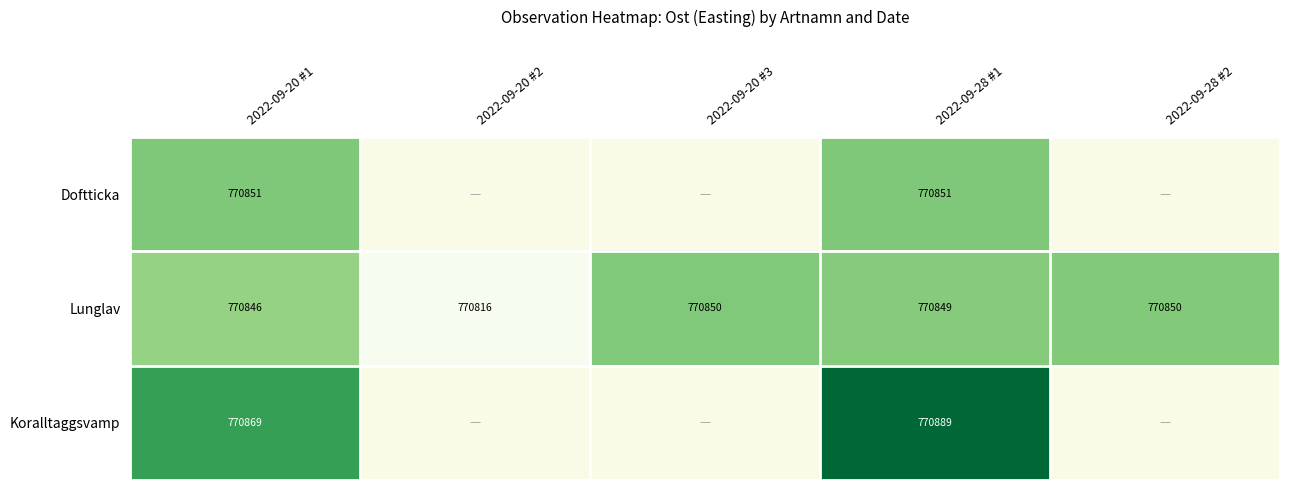

At which category does the chart reach its minimum across all series?

2022-09-20 #2